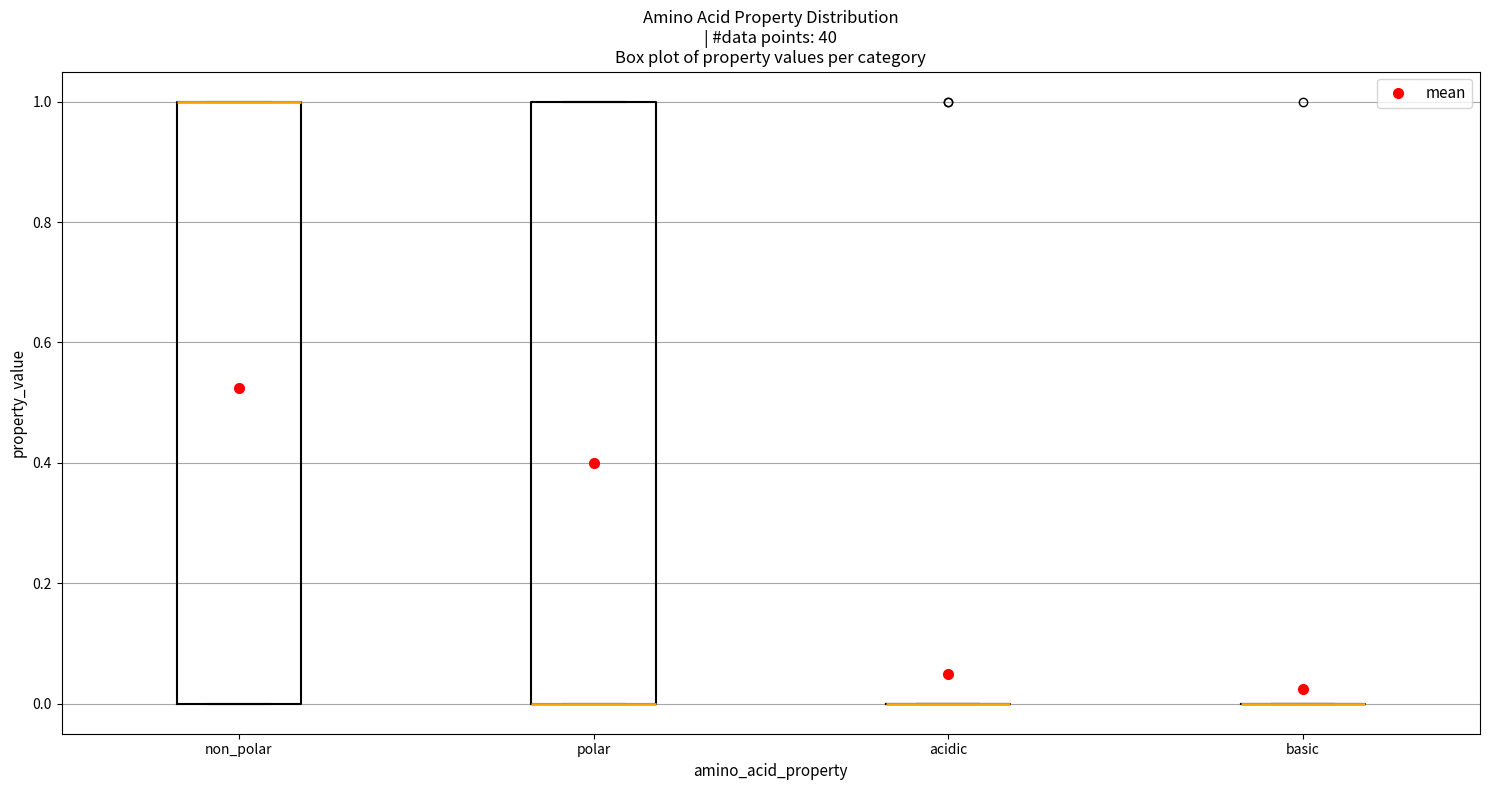

Reading left to right, read every box against the y-axis: the position of its median line, the range the box covers, and the ends of its whiskers. The values are not printed on the chart, so give them approximately, as read against the axis.

non_polar: median 1 (drawn on the box's upper edge), box 0 to 1, whiskers 0 to 1
polar: median 0 (drawn on the box's lower edge), box 0 to 1, whiskers 0 to 1
acidic: box collapsed to a line at 0, whiskers 0 to 0
basic: box collapsed to a line at 0, whiskers 0 to 0